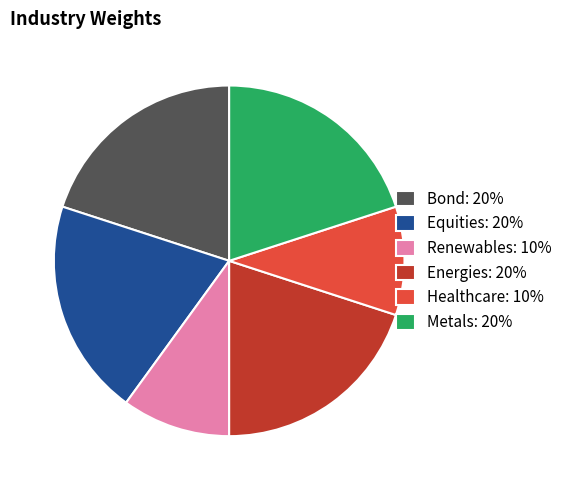

Does any single category account for the majority?

No